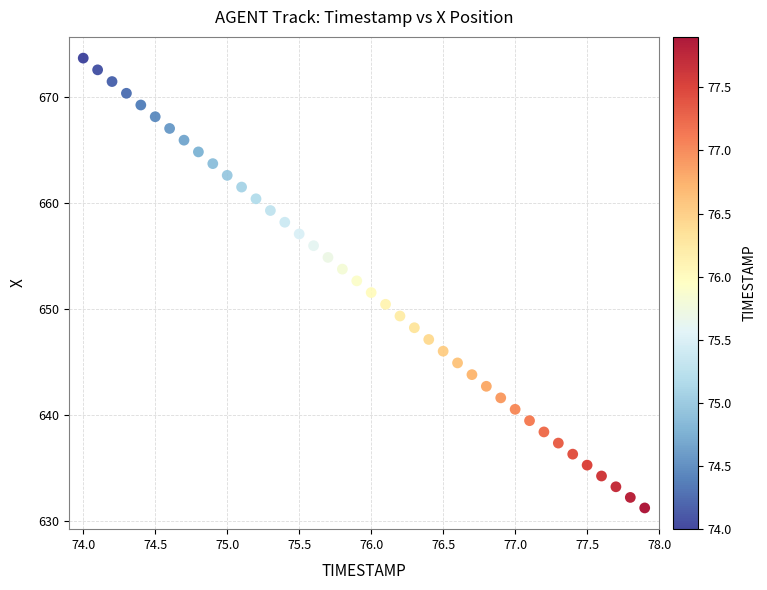

What is the range of X values (max minus min)?

3.9